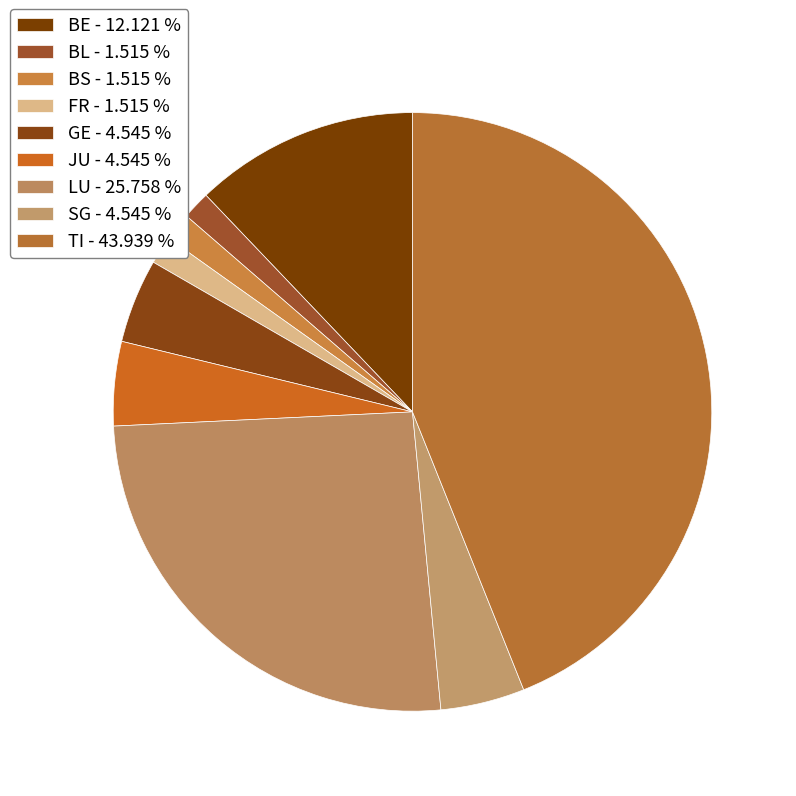

How many slices are in this pie chart?

9